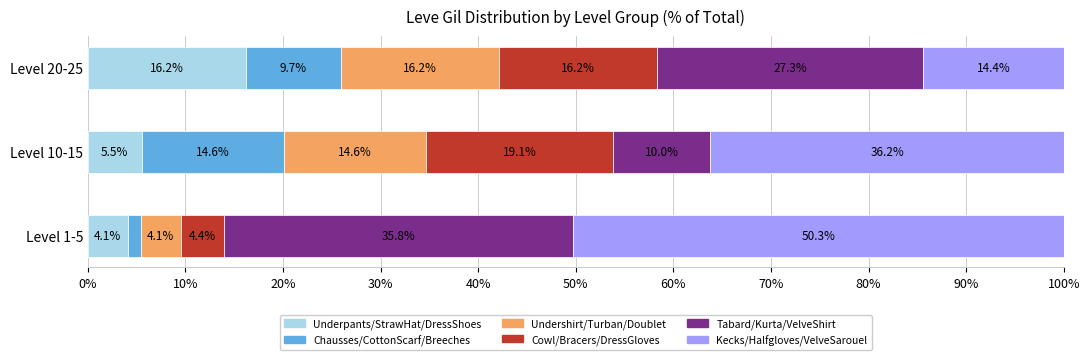

What are all the series names shown in the legend?

Underpants/StrawHat/DressShoes, Chausses/CottonScarf/Breeches, Undershirt/Turban/Doublet, Cowl/Bracers/DressGloves, Tabard/Kurta/VelveShirt, Kecks/Halfgloves/VelveSarouel